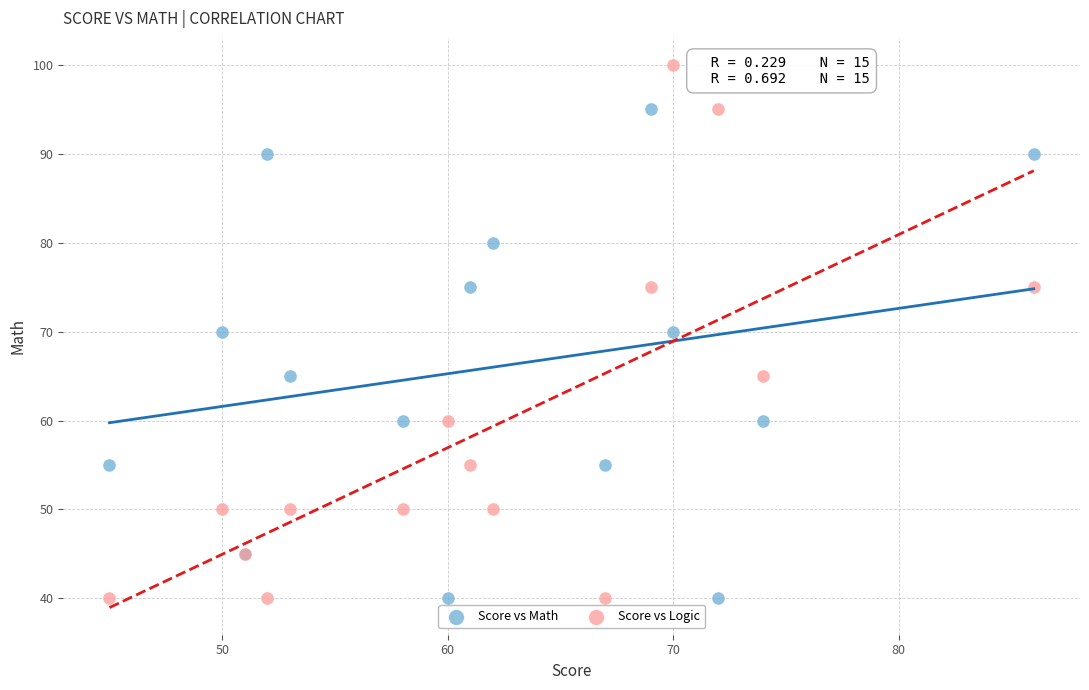

Which series reaches the maximum Y coordinate?

Score vs Logic